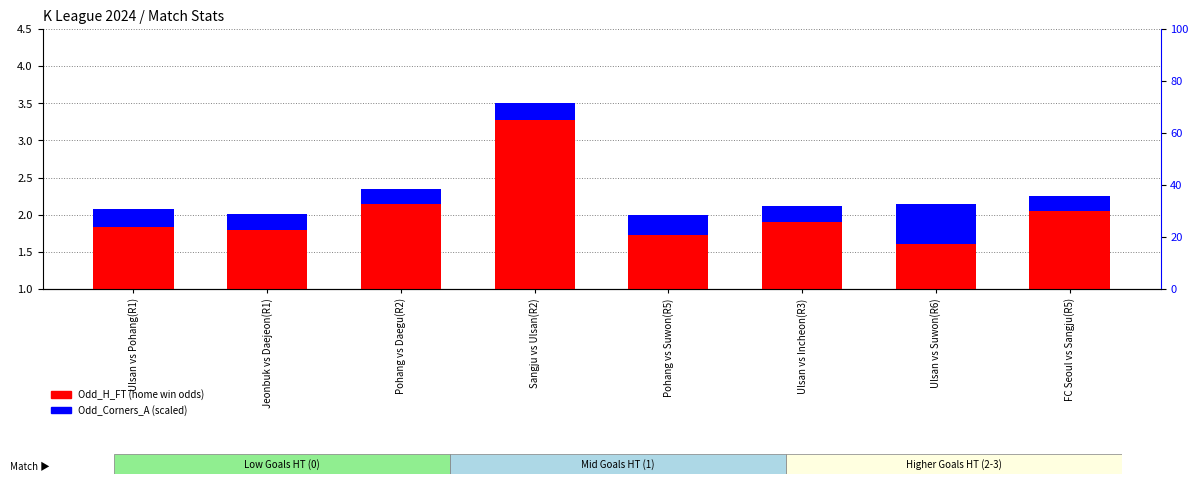

Reading left to right, transcribe all the data shown in this chart.

Odd_H_FT: 1.8	1.8	2.1	3.3	1.7	1.9	1.6	2.0
Odd_Corners_A: 0.3	0.2	0.2	0.2	0.3	0.2	0.5	0.2